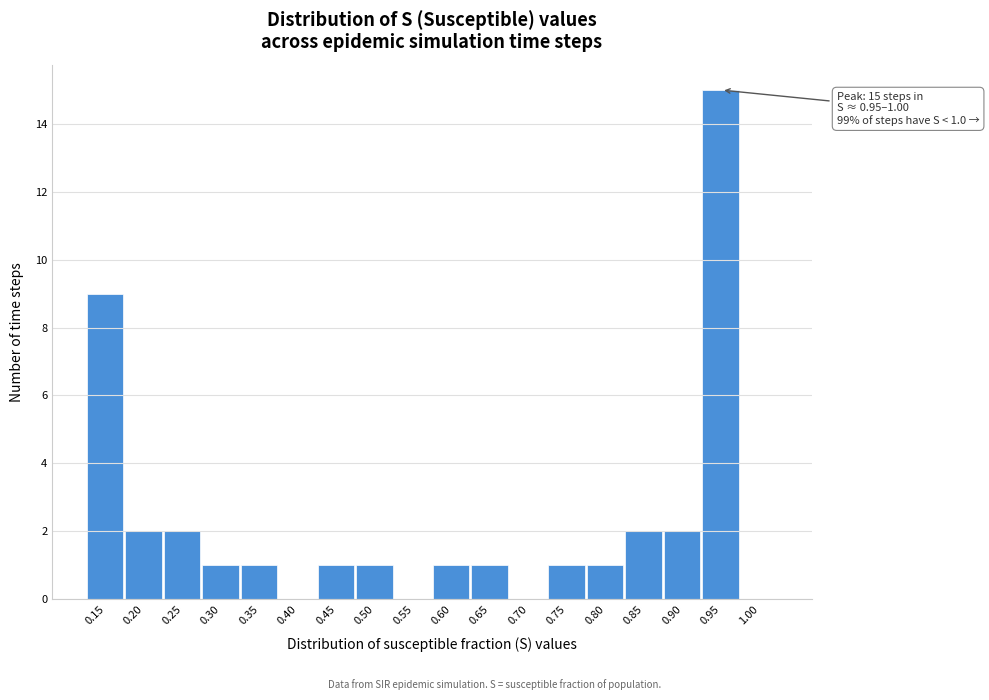

Reading right to left, what are all the values shown in this chart?

1.00=0	0.95=15	0.90=2	0.85=2	0.80=1	0.75=1	0.70=0	0.65=1	0.60=1	0.55=0	0.50=1	0.45=1	0.40=0	0.35=1	0.30=1	0.25=2	0.20=2	0.15=9